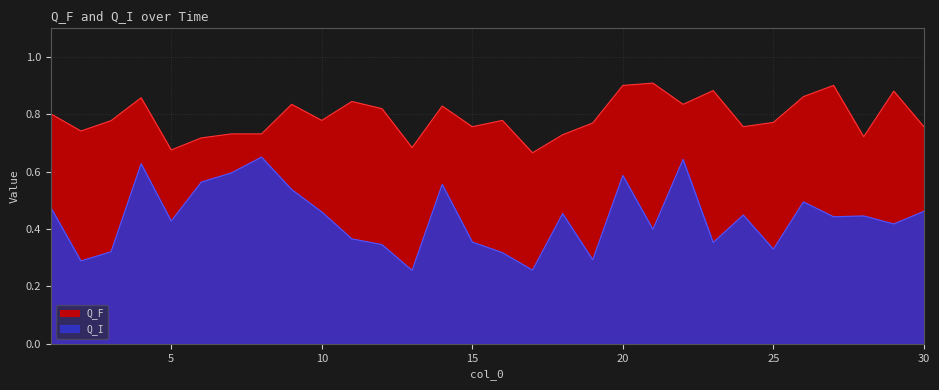

How many Q_F values are between 0 and 1?

30